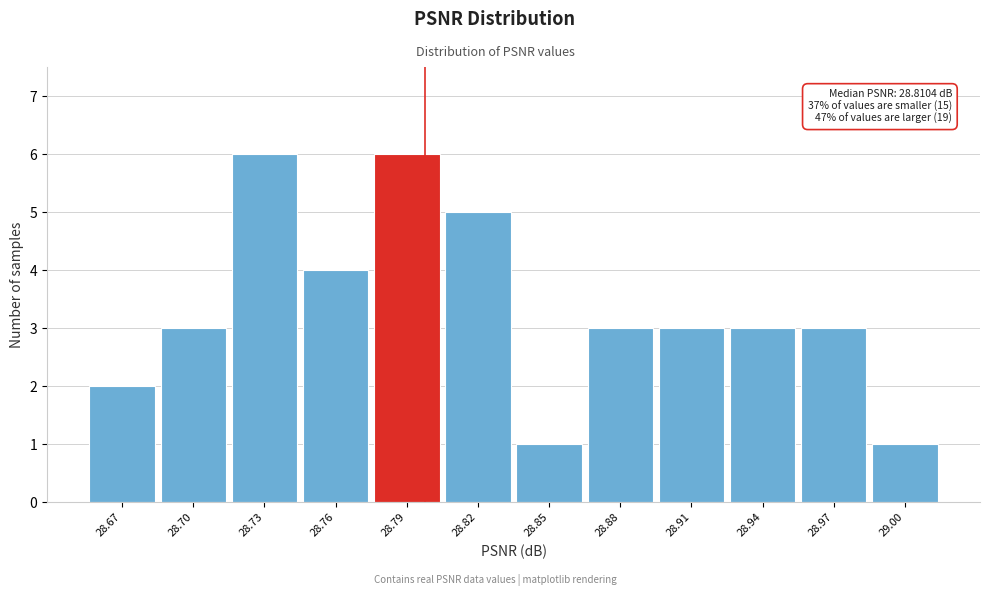

Reading left to right, what are all the values shown in this chart?

28.67=2	28.70=3	28.73=6	28.76=4	28.79=6	28.82=5	28.85=1	28.88=3	28.91=3	28.94=3	28.97=3	29.00=1